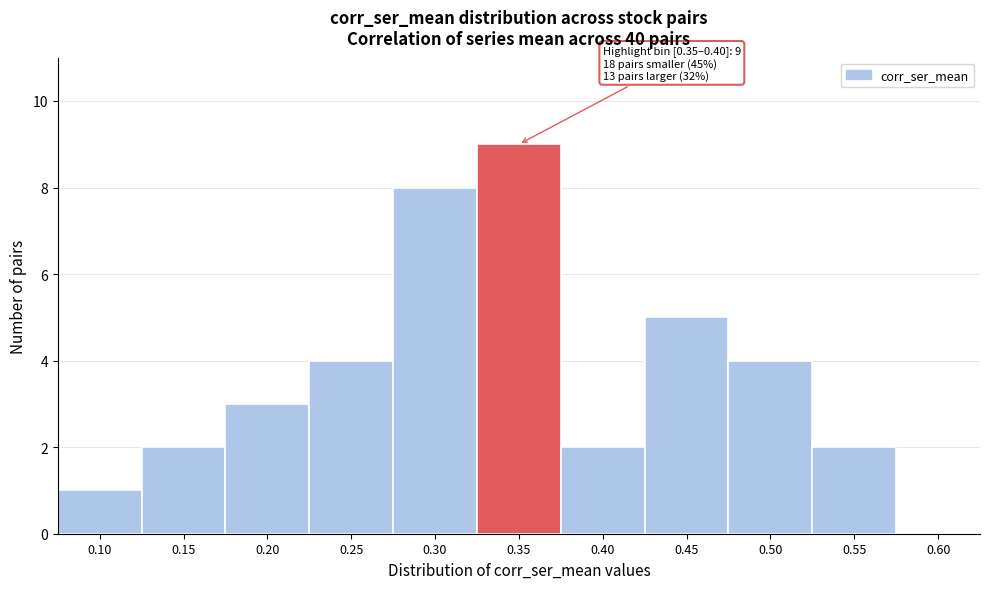

Reading left to right, extract all data points from this chart.

0.10=1	0.15=2	0.20=3	0.25=4	0.30=8	0.35=9	0.40=2	0.45=5	0.50=4	0.55=2	0.60=0